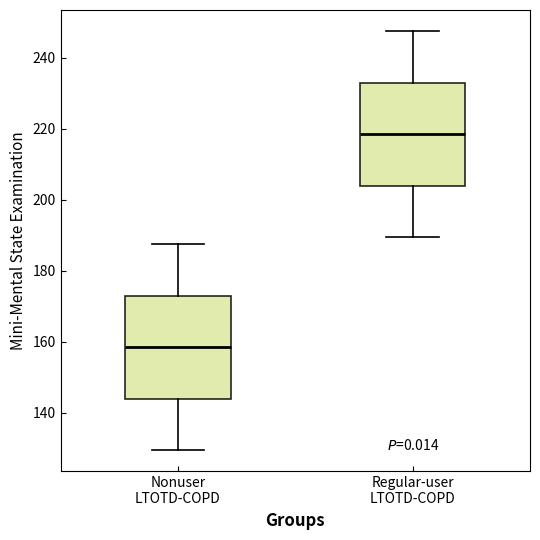

Which box's median line is the highest?

Regular-user LTOTD-COPD